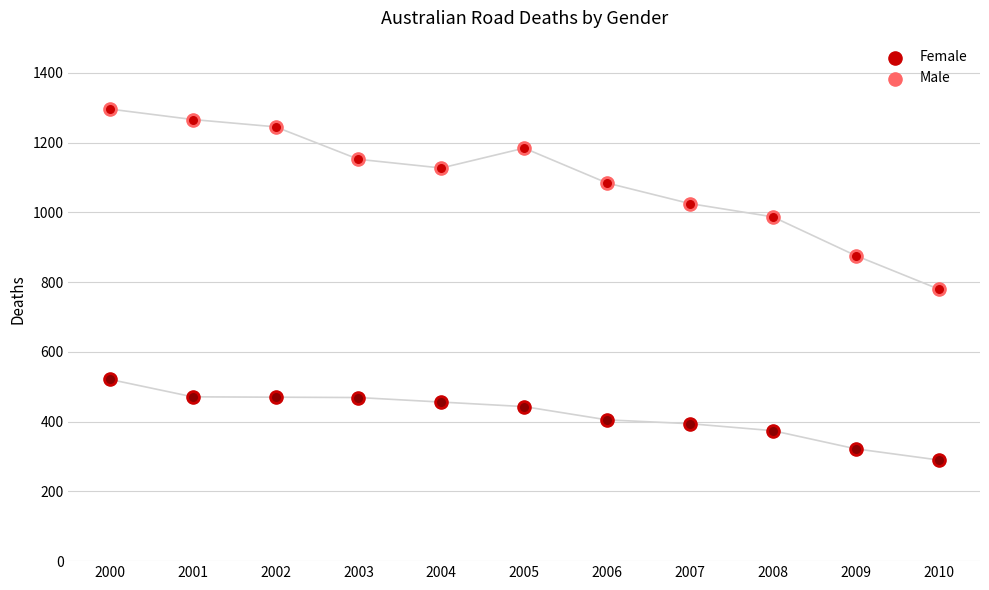

Which series has the largest total across all categories?

Male